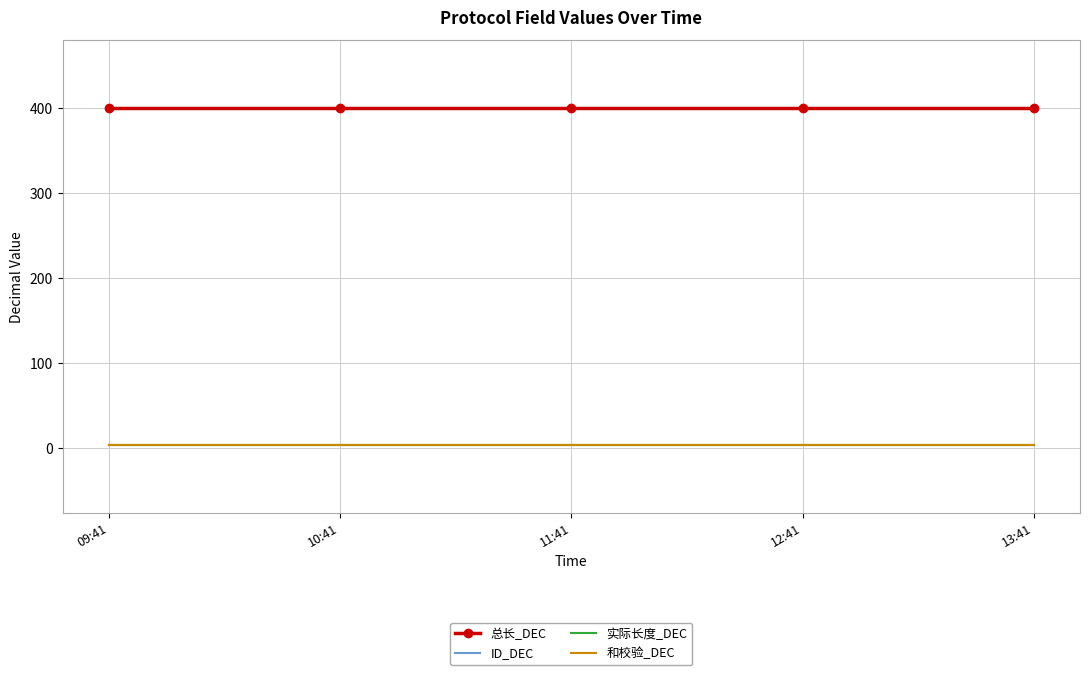

True or false: ID_DEC has a value of 3 at 11:41.

True